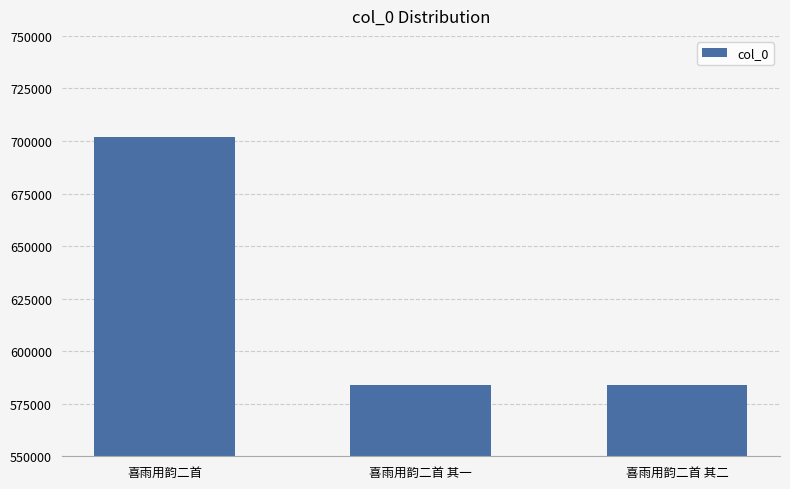

What is the greatest value displayed?

701762